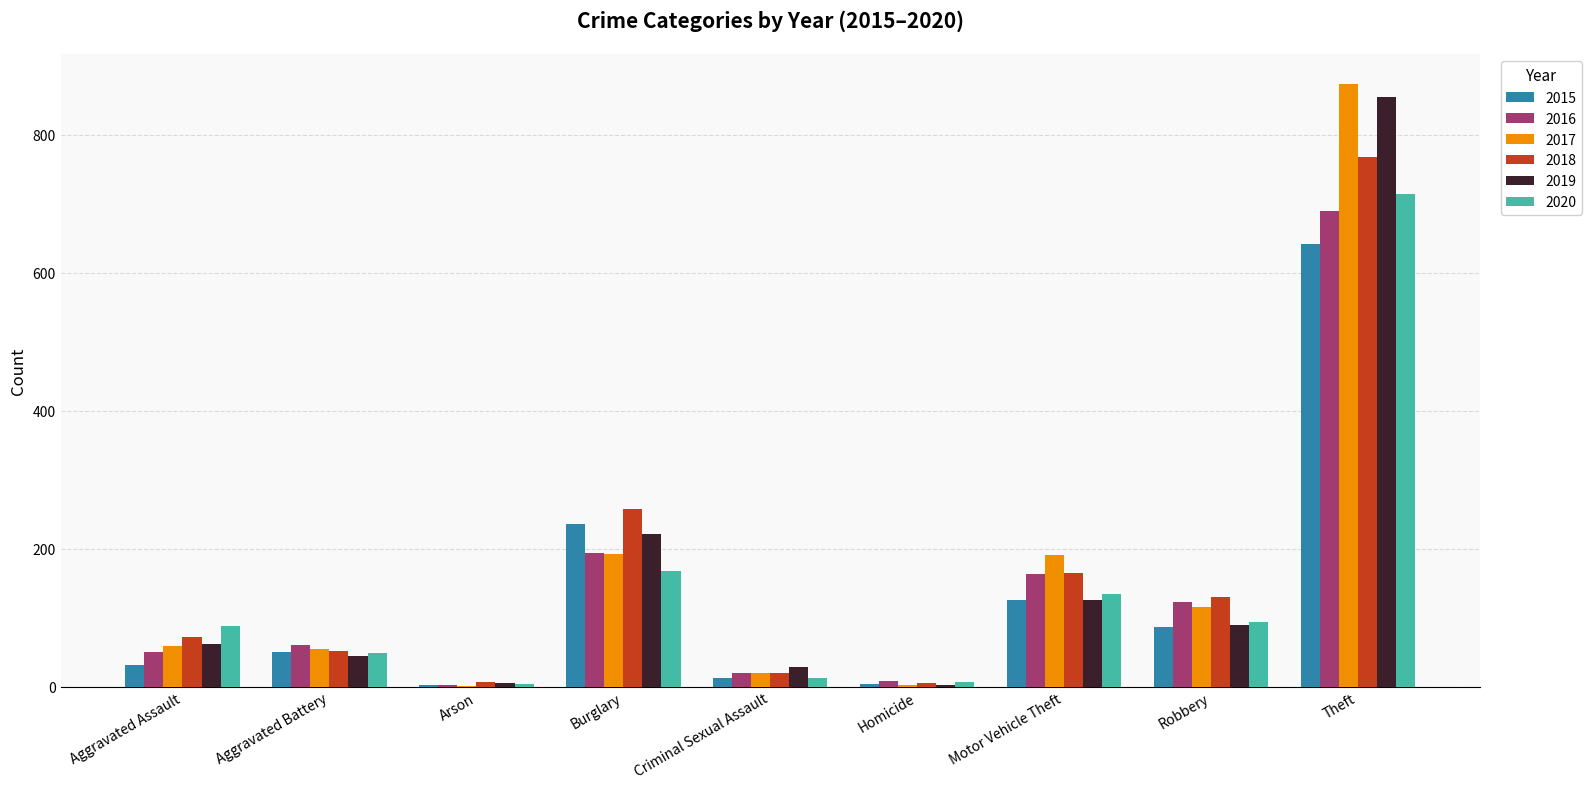

What is the approximate value of 2018 at Robbery?

130